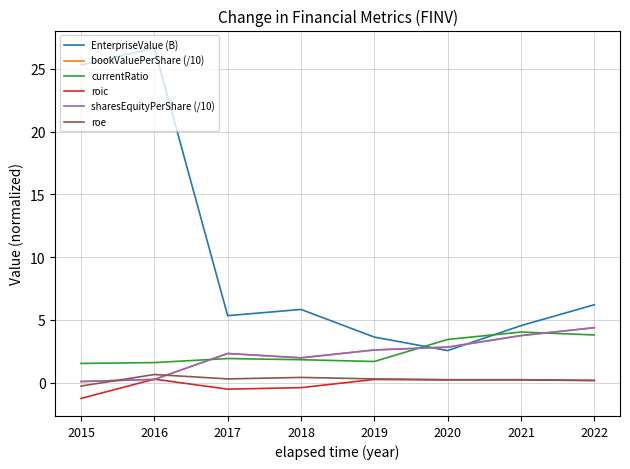

Reading right to left, extract all data points from this chart.

EnterpriseValue (B): 2022=6.2	2021=4.5	2020=2.6	2019=3.6	2018=5.8	2017=5.3	2016=26.6	2015=25.3
bookValuePerShare (/10): 2022=4.4	2021=3.7	2020=2.8	2019=2.6	2018=2.0	2017=2.3	2016=0.3	2015=0.1
currentRatio: 2022=3.8	2021=4.0	2020=3.4	2019=1.7	2018=1.8	2017=1.9	2016=1.6	2015=1.5
roic: 2022=0.2	2021=0.2	2020=0.2	2019=0.3	2018=-0.4	2017=-0.5	2016=0.3	2015=-1.3
sharesEquityPerShare (/10): 2022=4.4	2021=3.7	2020=2.8	2019=2.6	2018=2.0	2017=2.3	2016=0.3	2015=0.1
roe: 2022=0.2	2021=0.2	2020=0.2	2019=0.3	2018=0.4	2017=0.3	2016=0.6	2015=-0.3